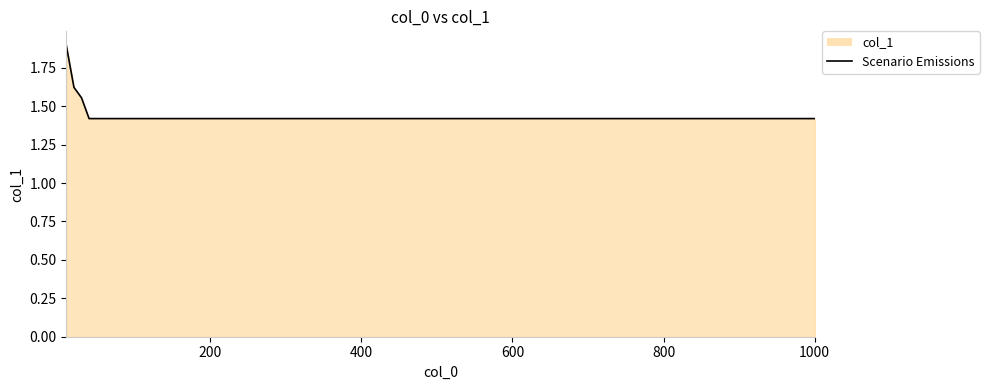

True or false: the data shows 1.4 at 1000.

True